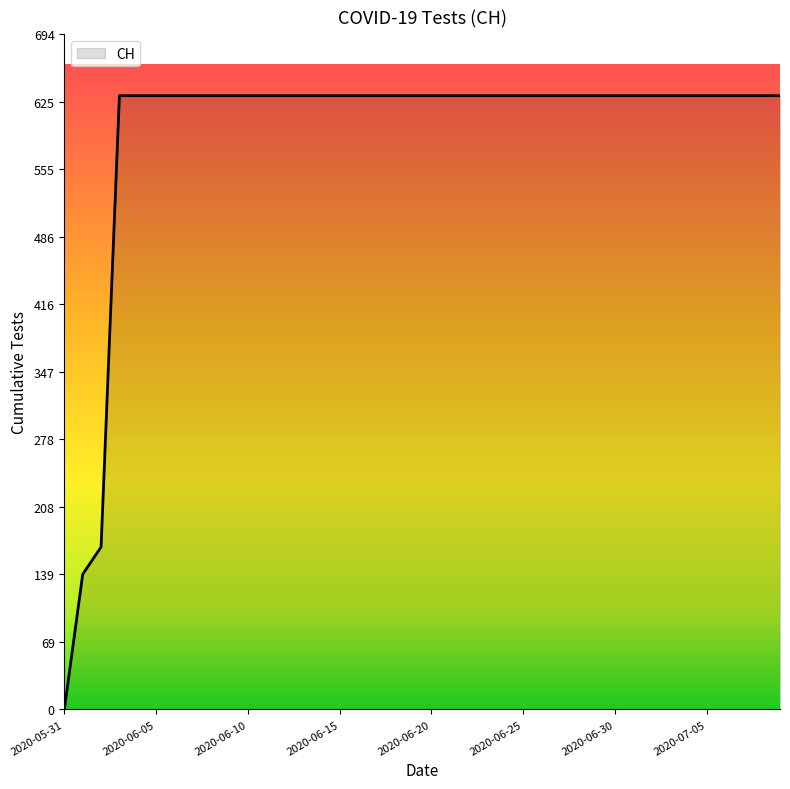

What is the average value?

591